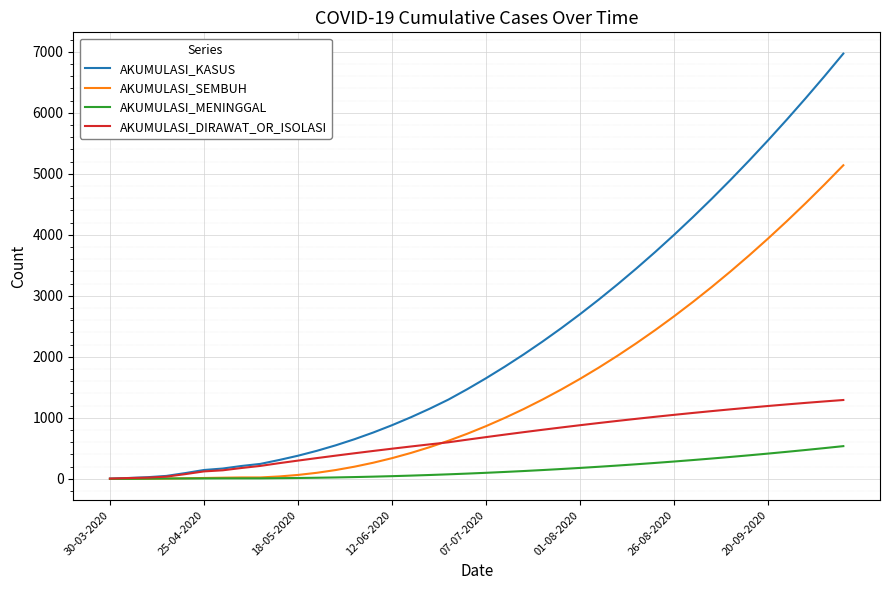

List the series in order of their overall mean, highest first.

AKUMULASI_KASUS, AKUMULASI_SEMBUH, AKUMULASI_DIRAWAT_OR_ISOLASI, AKUMULASI_MENINGGAL